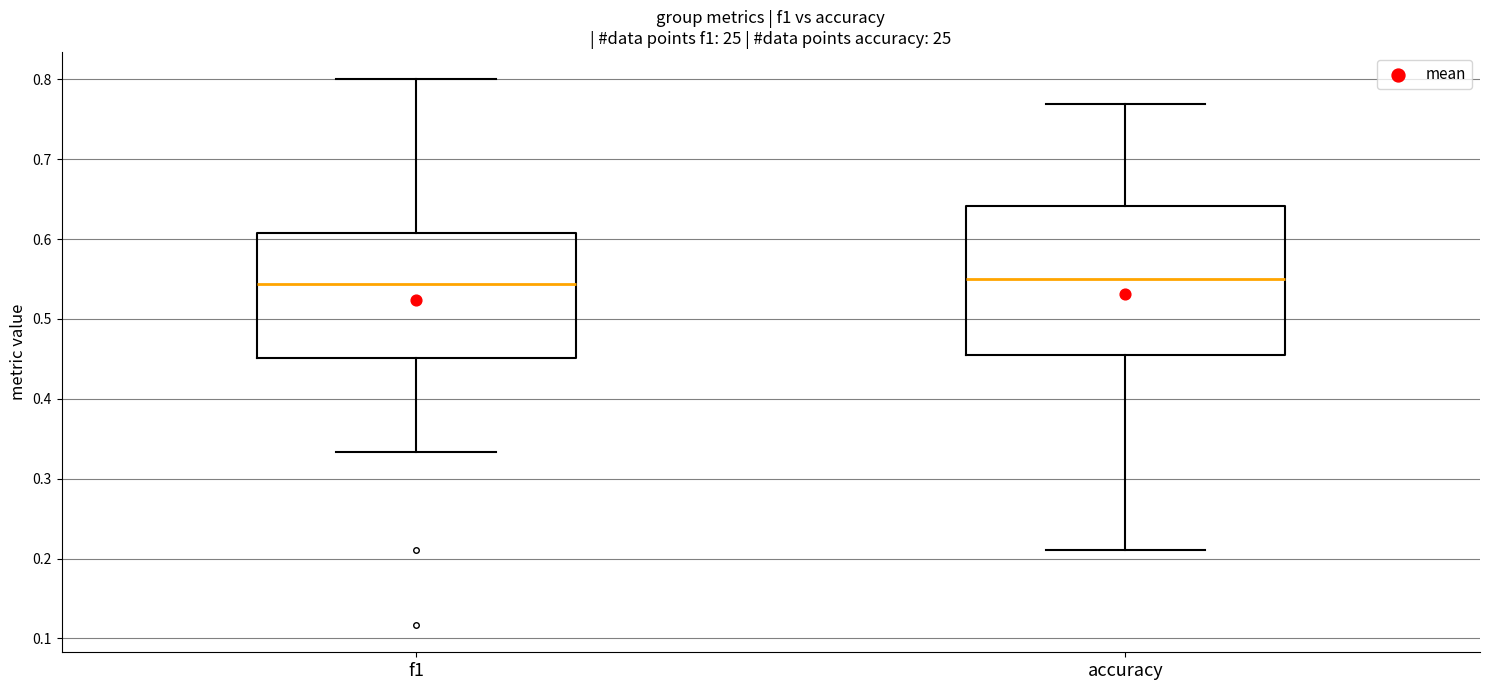

Comparing the boxes themselves (not the whiskers), which one is the tallest?

accuracy